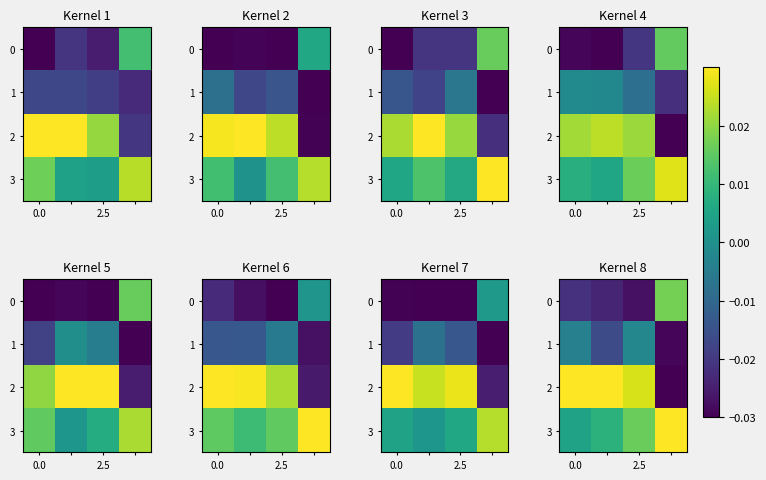

Is the value of 3 at 2.5 greater than the value of 1 at 0.0?

Yes